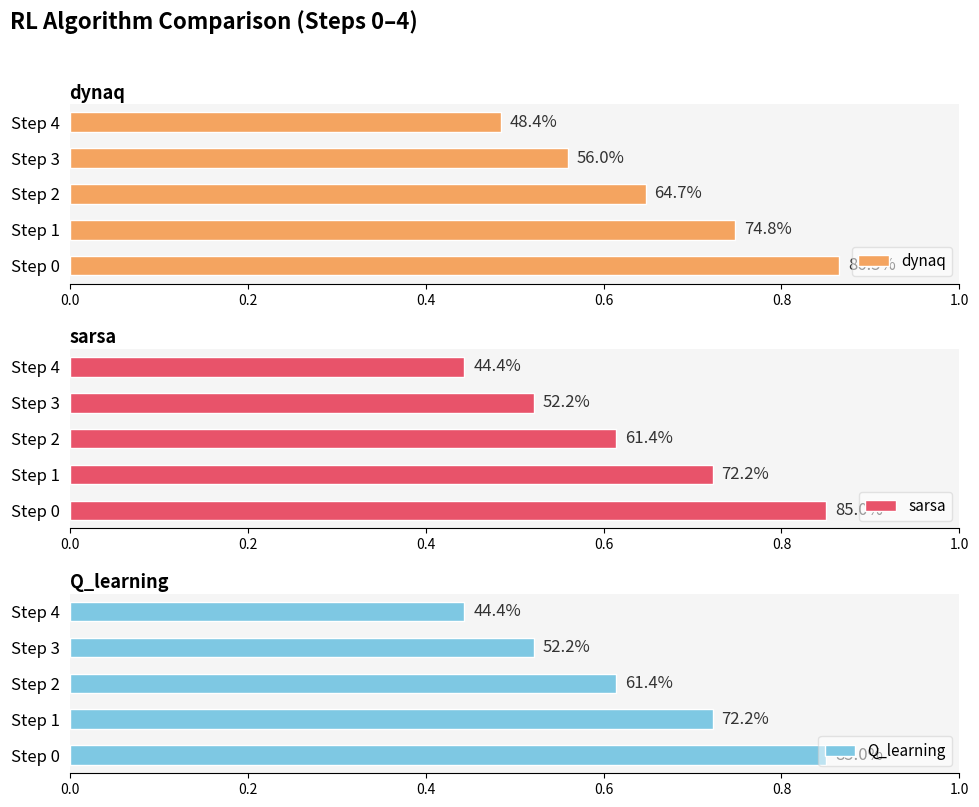

What is the total value across all series at Step 4?

1.4